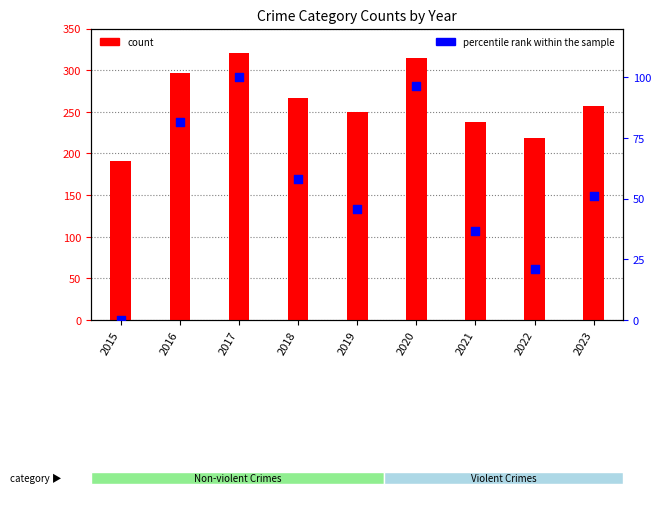

Which has a higher value, 2022 or 2021?

2021